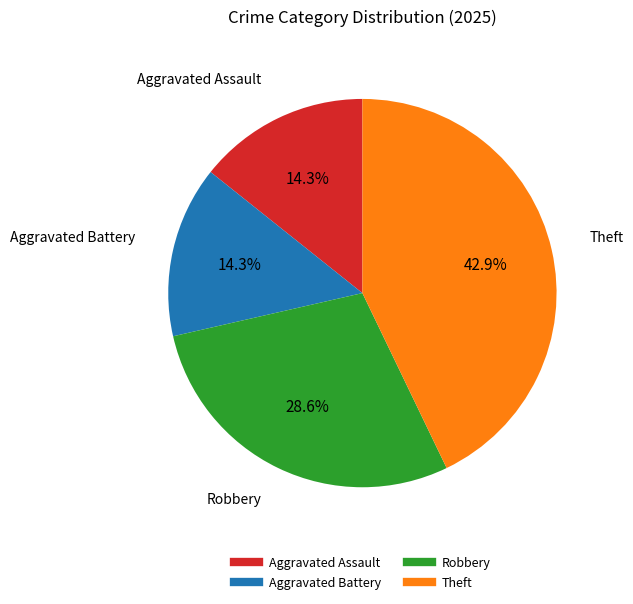

Is there a majority slice in this chart?

No